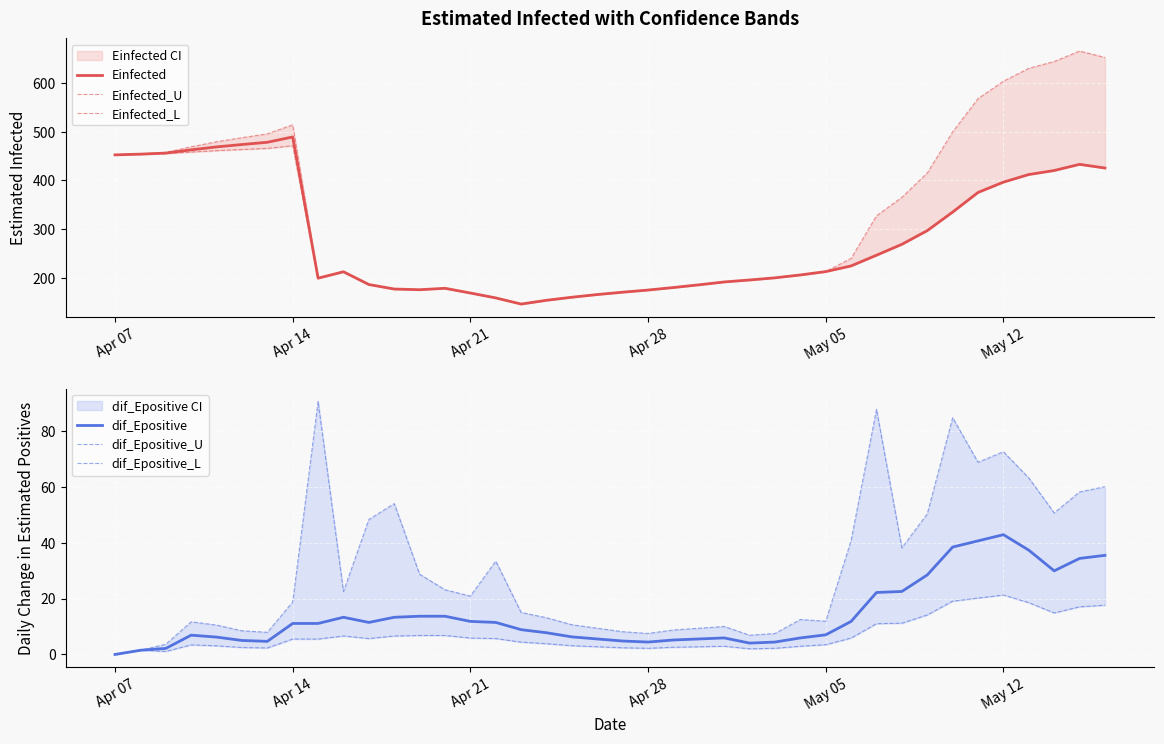

What are all the series names shown in the legend?

Einfected, Einfected_U, Einfected_L, dif_Epositive, dif_Epositive_U, dif_Epositive_L